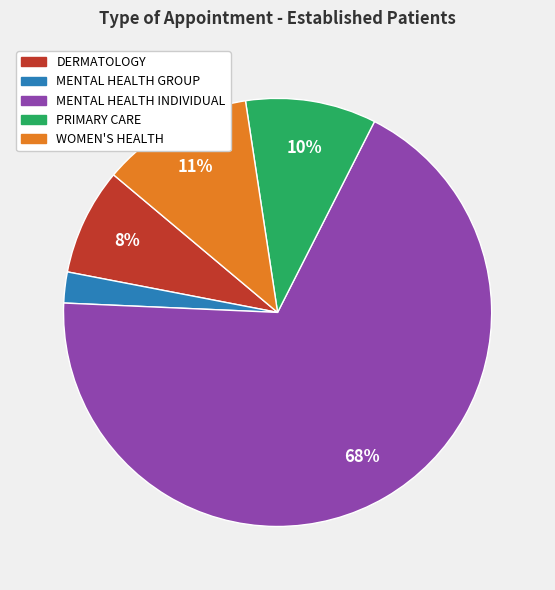

What percentage is the MENTAL HEALTH GROUP slice, to the nearest percent?

2%